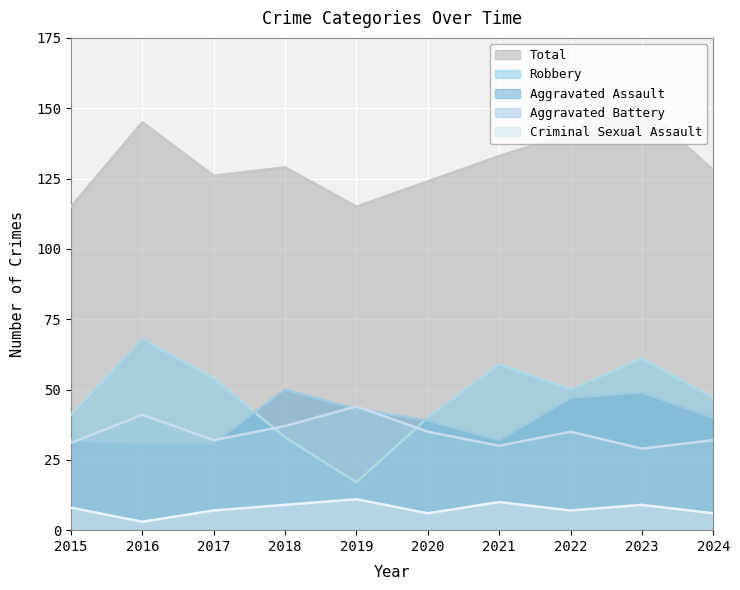

True or false: Criminal Sexual Assault and Total intersect in this chart.

False